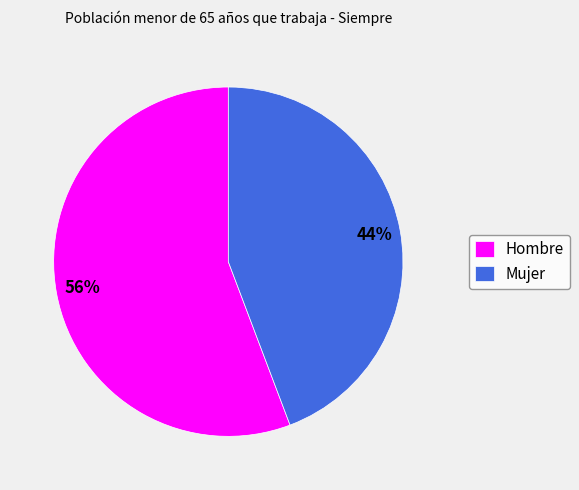

To the nearest percent, what portion does Hombre represent?

56%